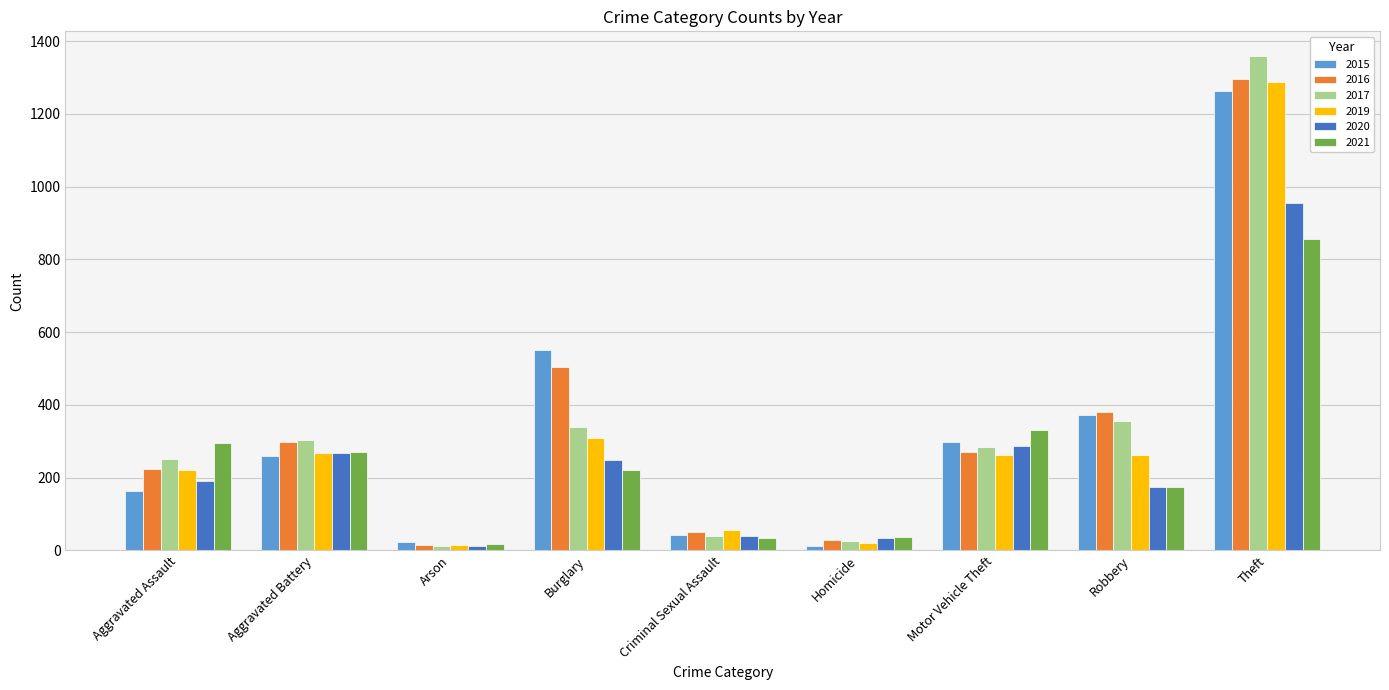

What position from the left is Motor Vehicle Theft?

7